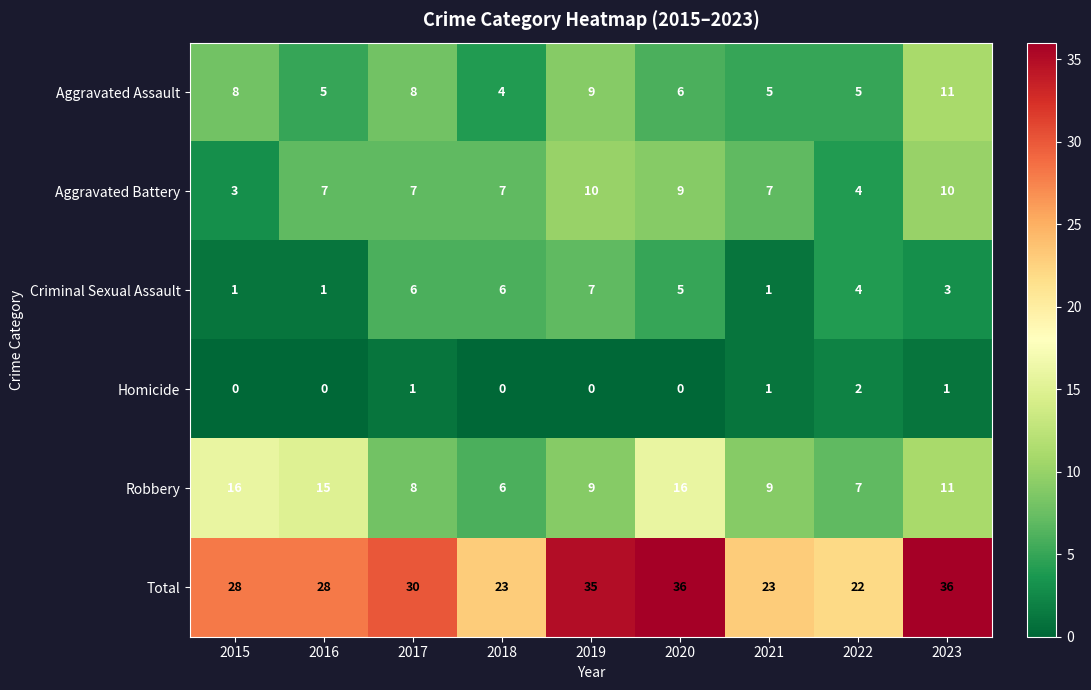

How many distinct data groups are displayed?

6